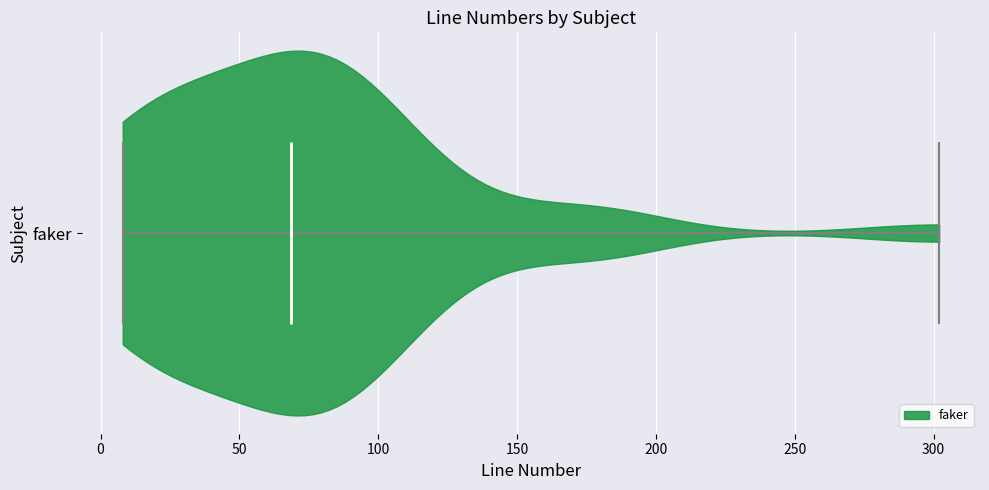

What is the lowest point the violin for faker reaches on the x-axis? The values are not printed on the chart, so give them approximately, as read against the axis.

10